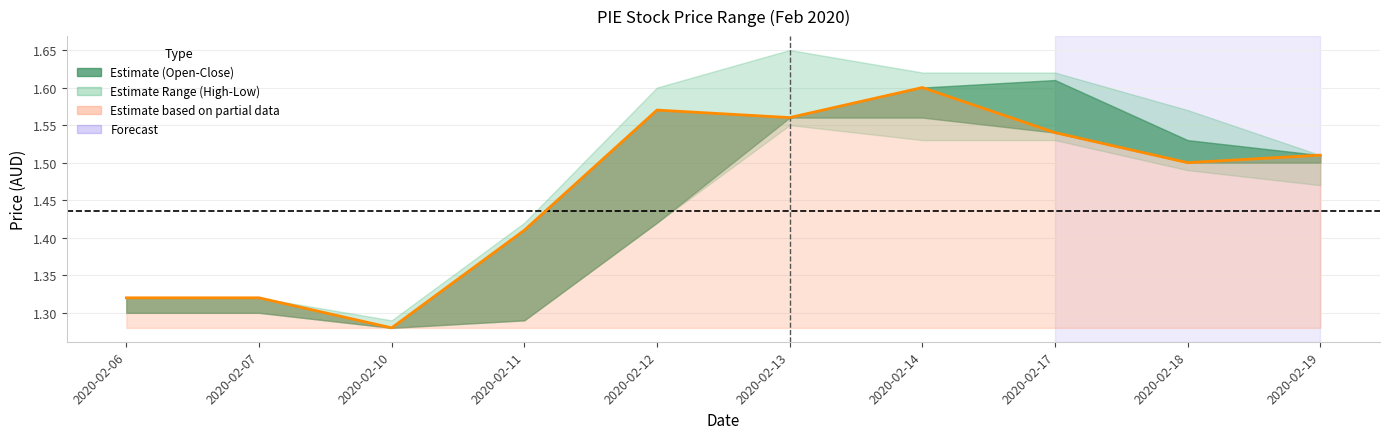

How many interior local valleys (lower than both neighbors) does the data have?

3